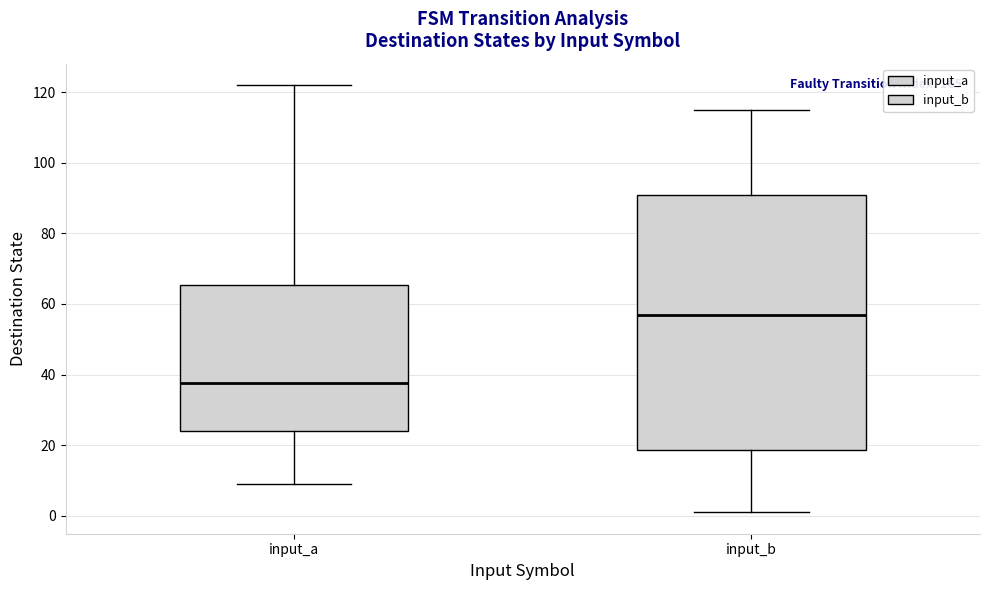

Reading left to right, read every box against the y-axis: the position of its median line, the range the box covers, and the ends of its whiskers. The values are not printed on the chart, so give them approximately, as read against the axis.

input_a: median 38, box 24 to 66, whiskers 10 to 122
input_b: median 58, box 18 to 92, whiskers 2 to 116